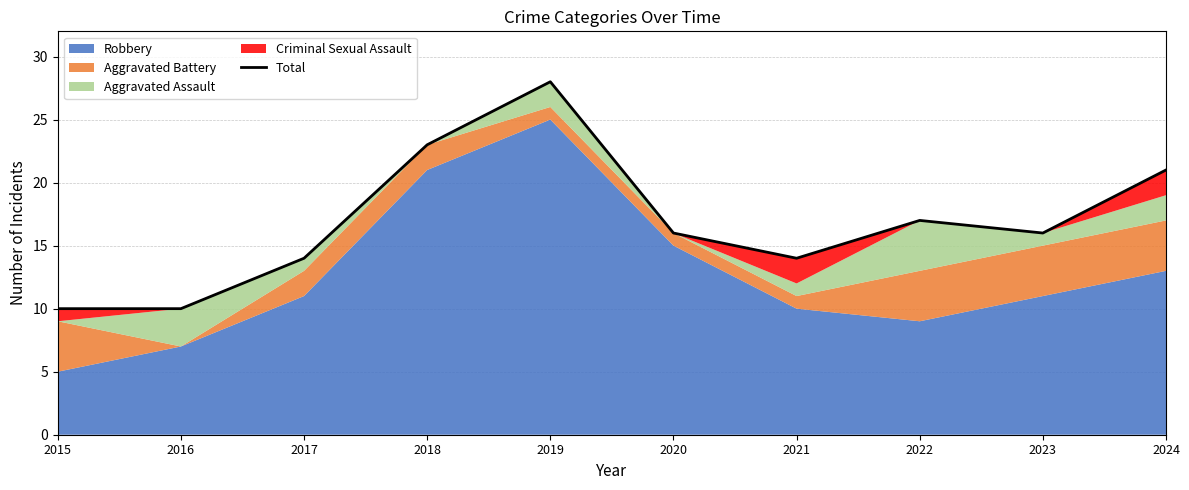

Reading left to right, transcribe all the data shown in this chart.

10	10	14	23	28	16	14	17	16	21